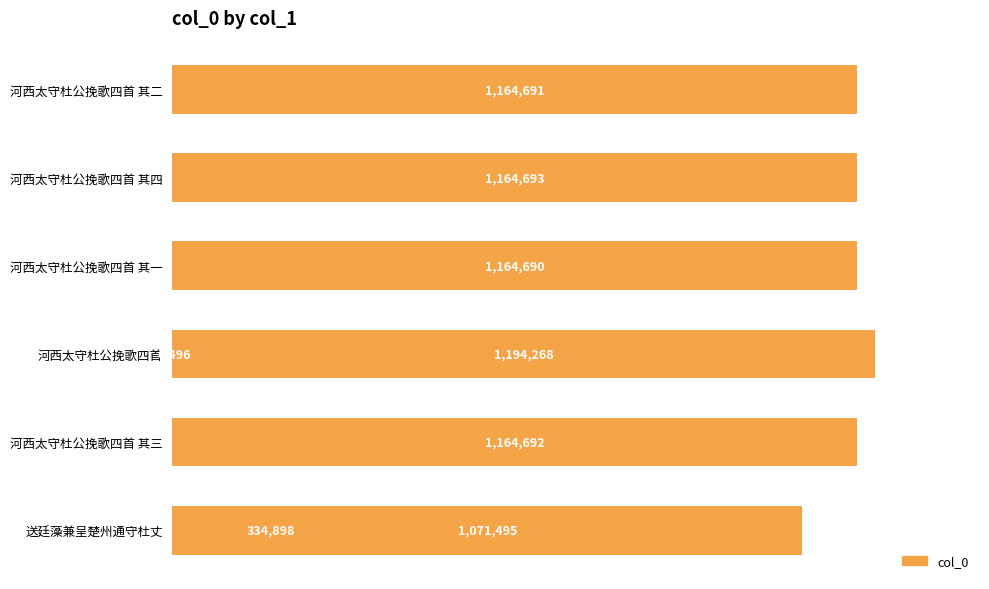

What position from the left is 0.0?

1